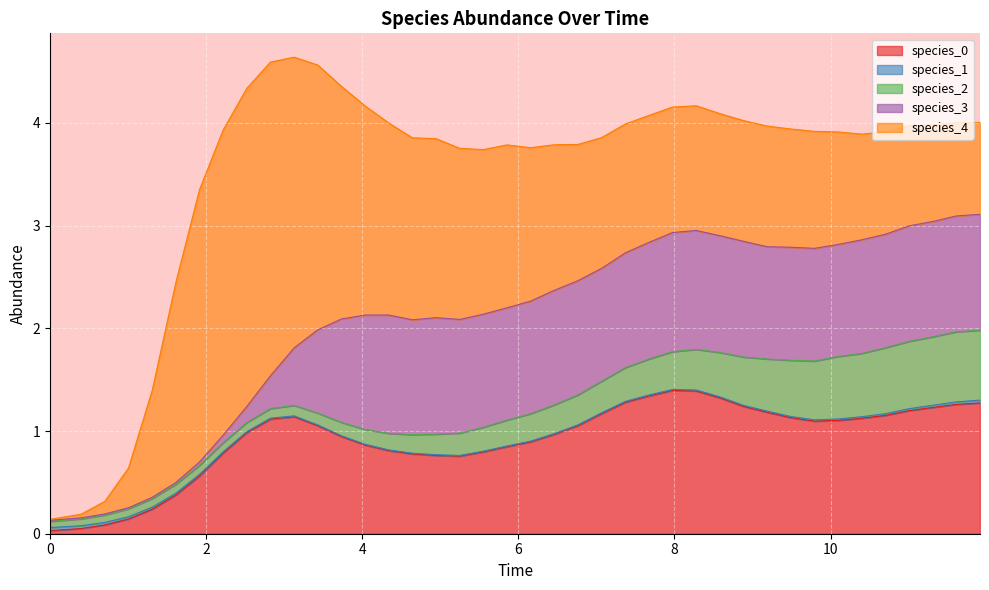

Does the chart display data point markers on the line(s)?

No